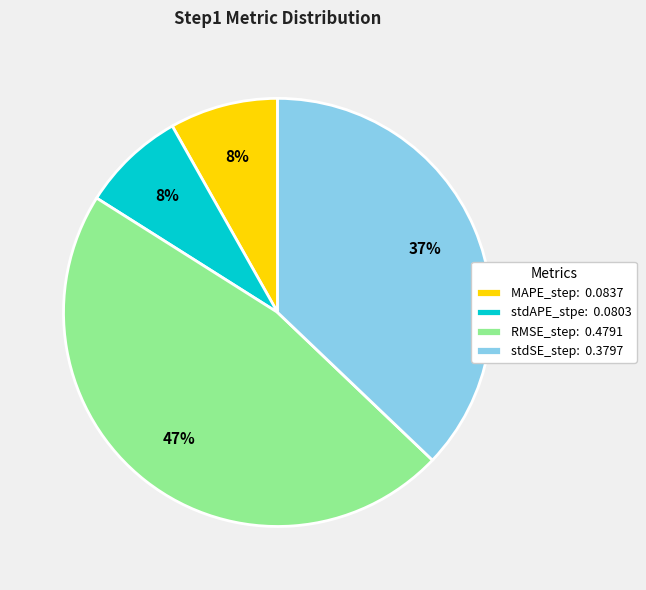

Is there any slice that represents more than half of the pie?

No